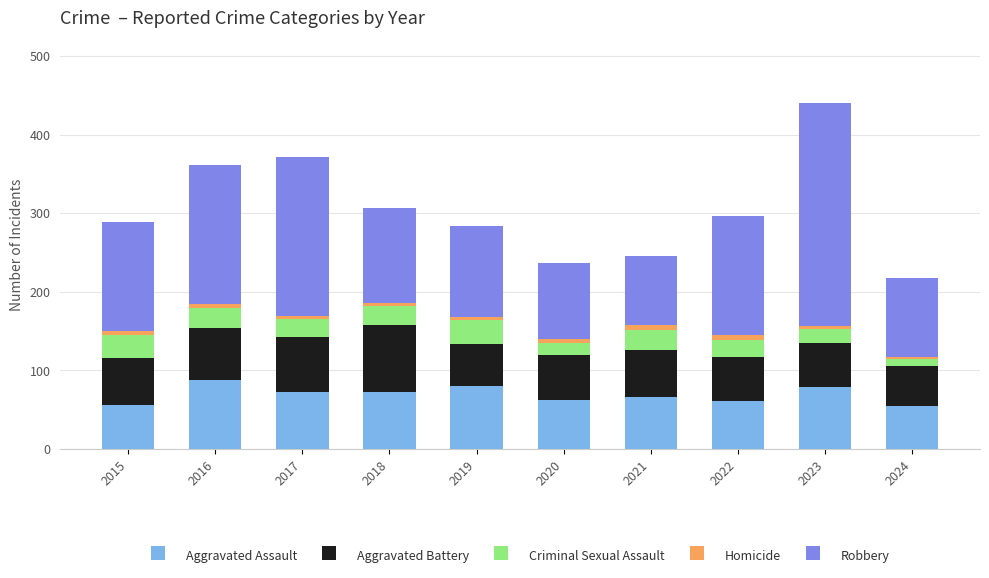

At which category is the sum across all series the highest?

2023